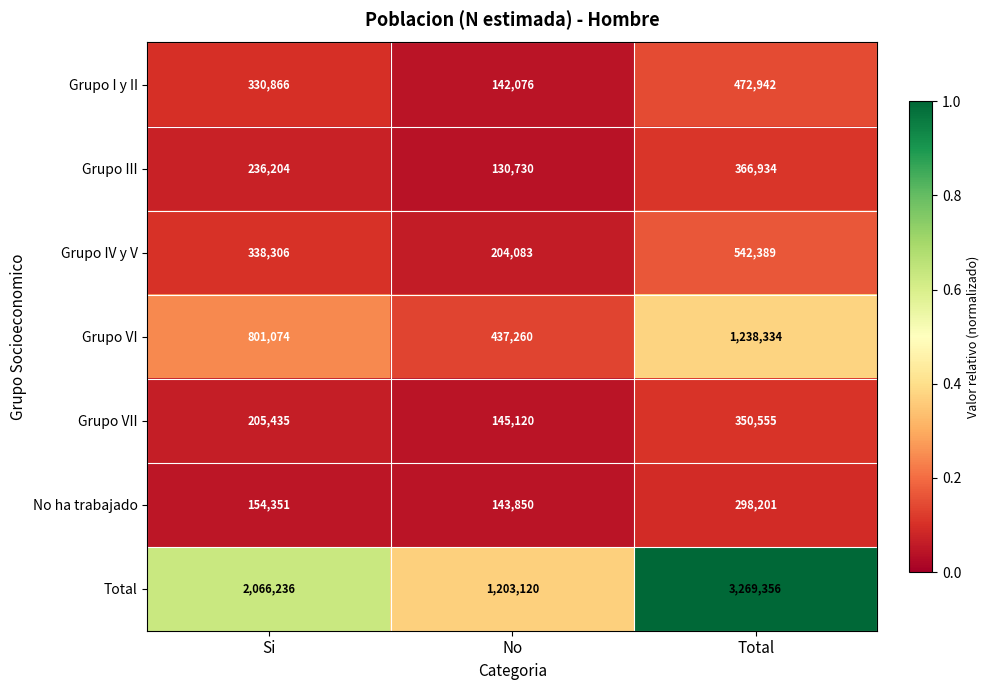

Reading left to right, list all the values displayed in this chart.

Grupo I y II: 330866	142076	472942
Grupo III: 236204	130730	366934
Grupo IV y V: 338306	204083	542389
Grupo VI: 801074	437260	1238334
Grupo VII: 205435	145120	350555
No ha trabajado: 154351	143850	298201
Total: 2066236	1203120	3269356